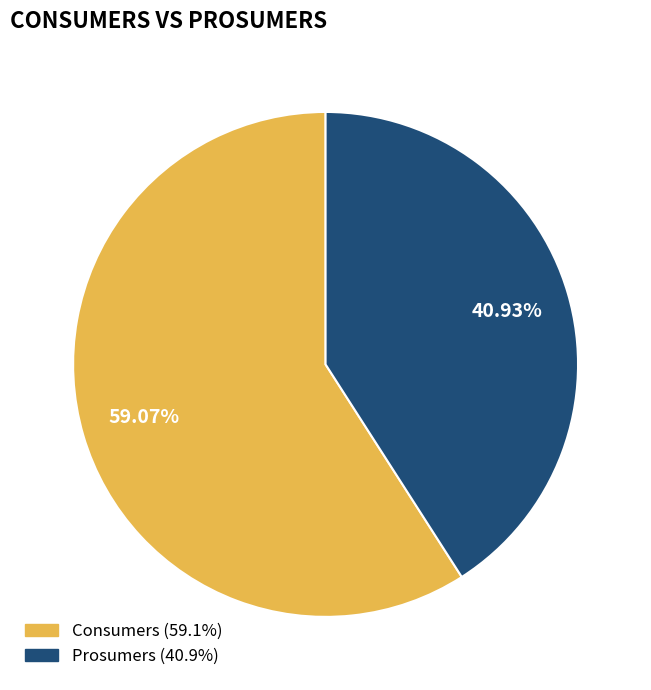

To the nearest percent, what is the difference between the Prosumers and Consumers slice percentages?

18%